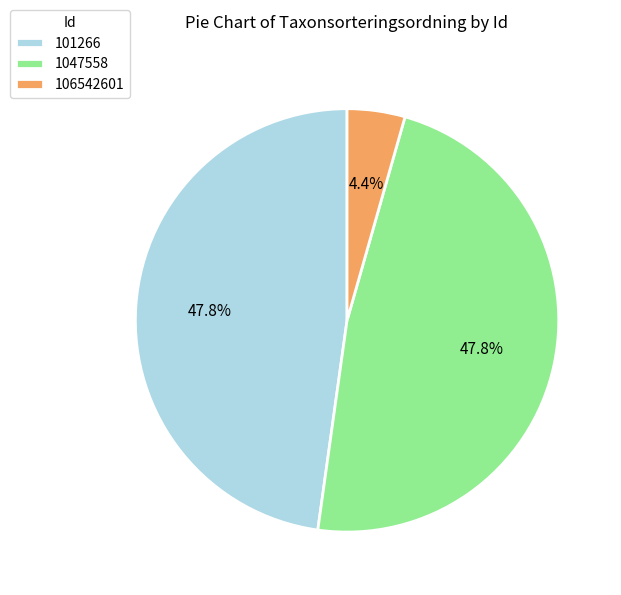

What is the ratio of the value at 101266 to the value at 1047558?

1.0